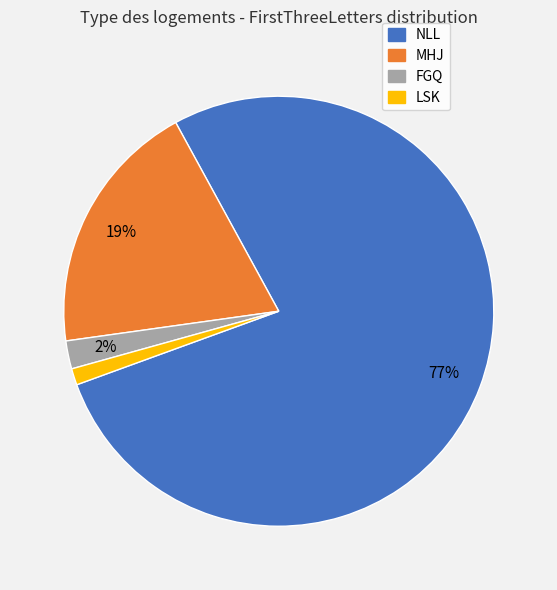

What is the smallest slice in the pie chart?

LSK